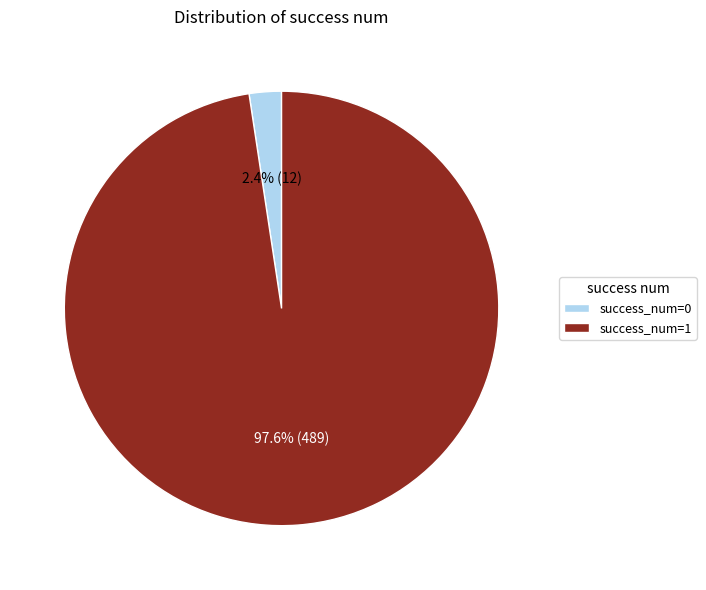

Count the number of slices in the pie.

2